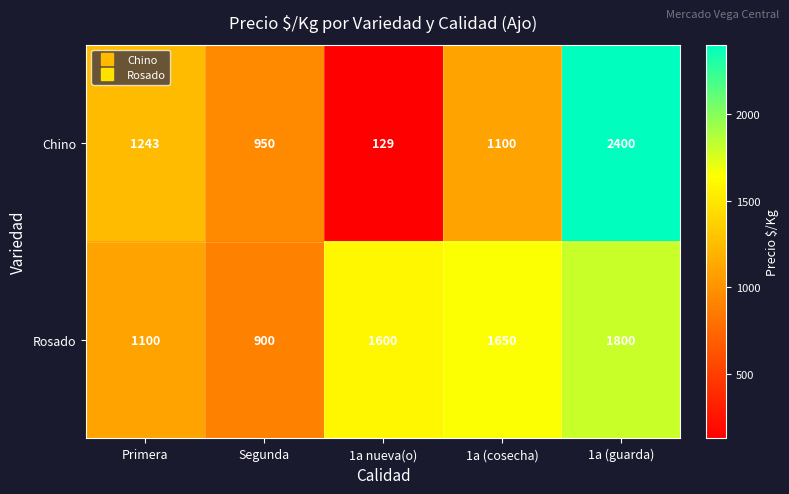

What is the difference between the maximum and minimum values in the Chino series?

2271